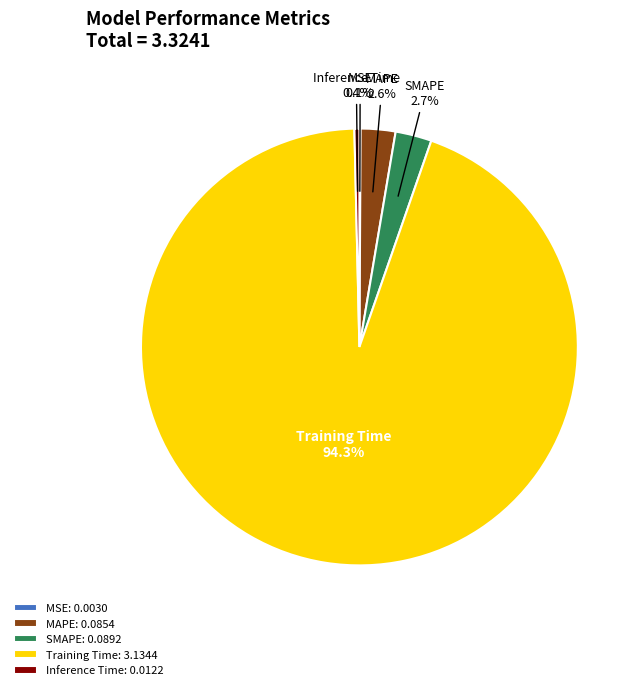

What percentage is NOT represented by SMAPE?

97.3%